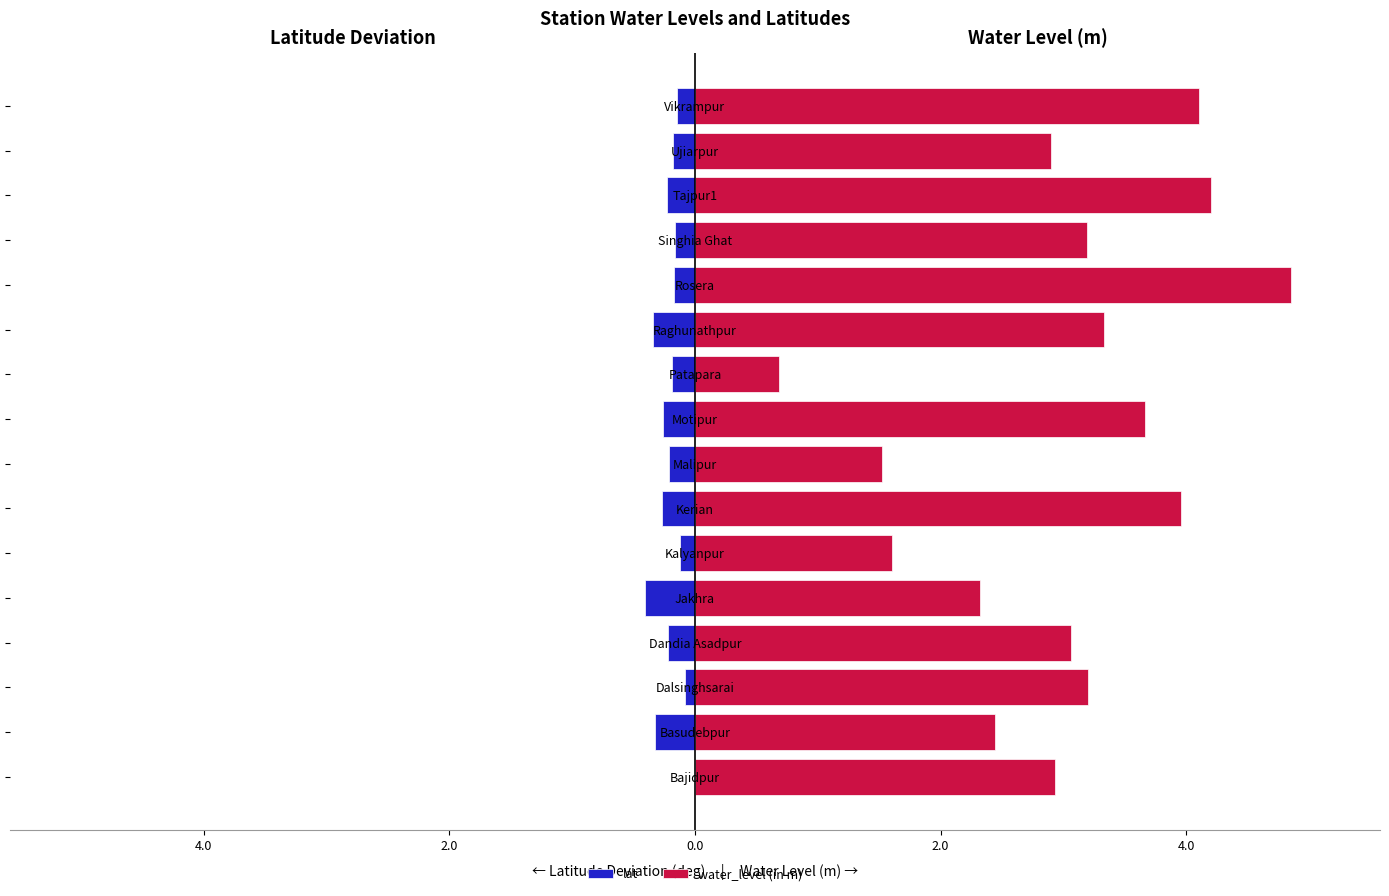

Which series changed the most between Bajidpur and Ujiarpur?

lat